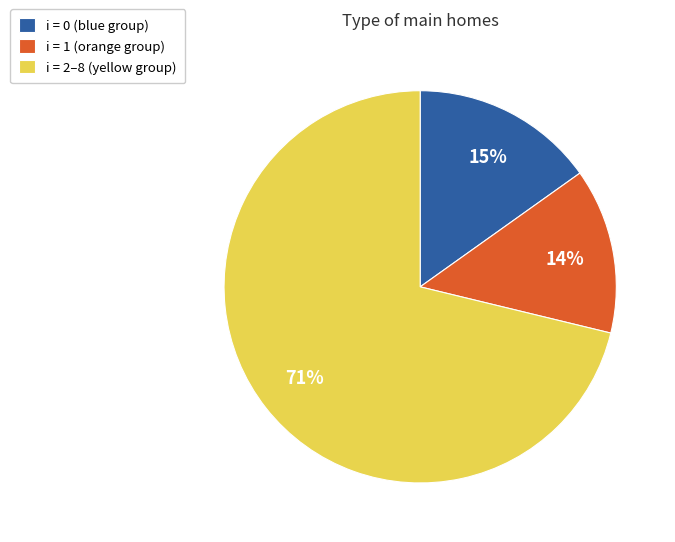

Do i = 1 (orange group) and i = 0 (blue group) together represent more than half of the pie?

No